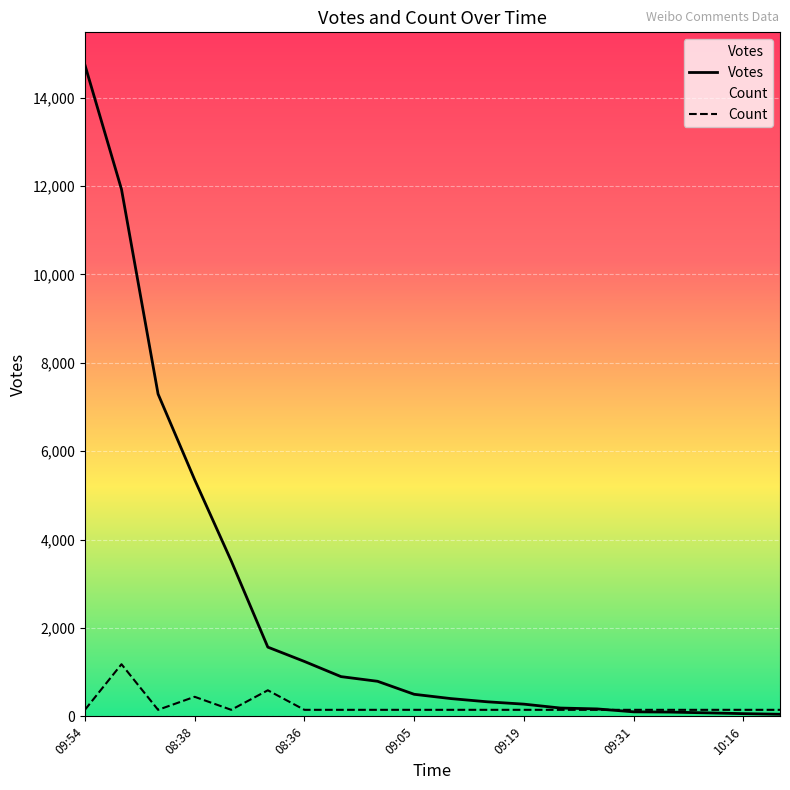

How many categories are shown in the chart?

20